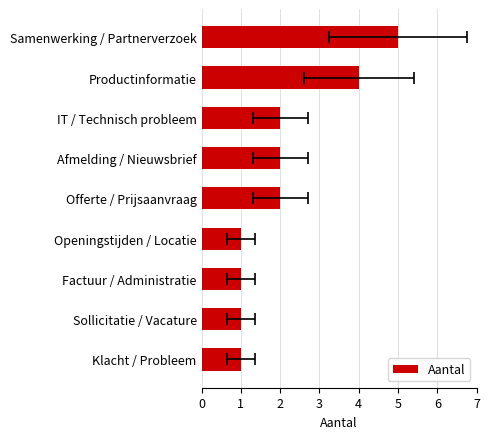

Are the bars grouped side by side (vs. stacked)?

No